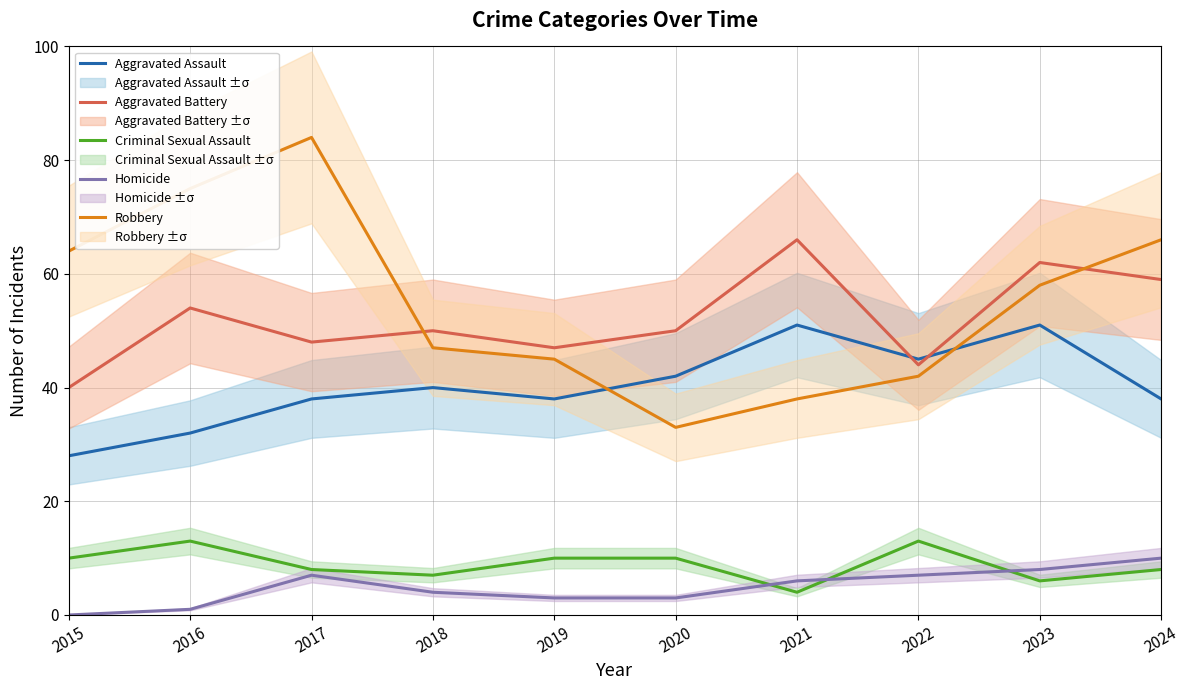

Is it true that Criminal Sexual Assault equals 13 at 2016?

True